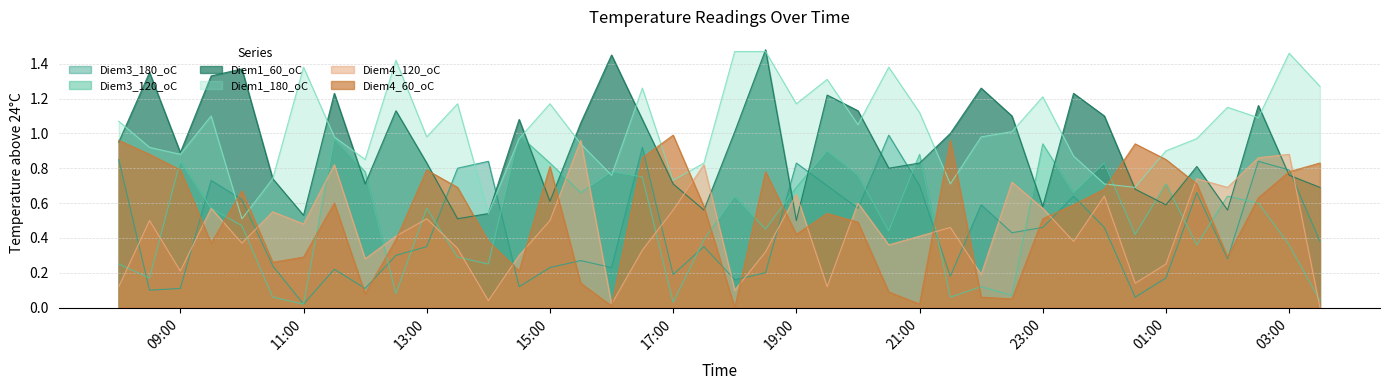

How many intersections are there between Diem1_180_oC and Diem4_60_oC?

8